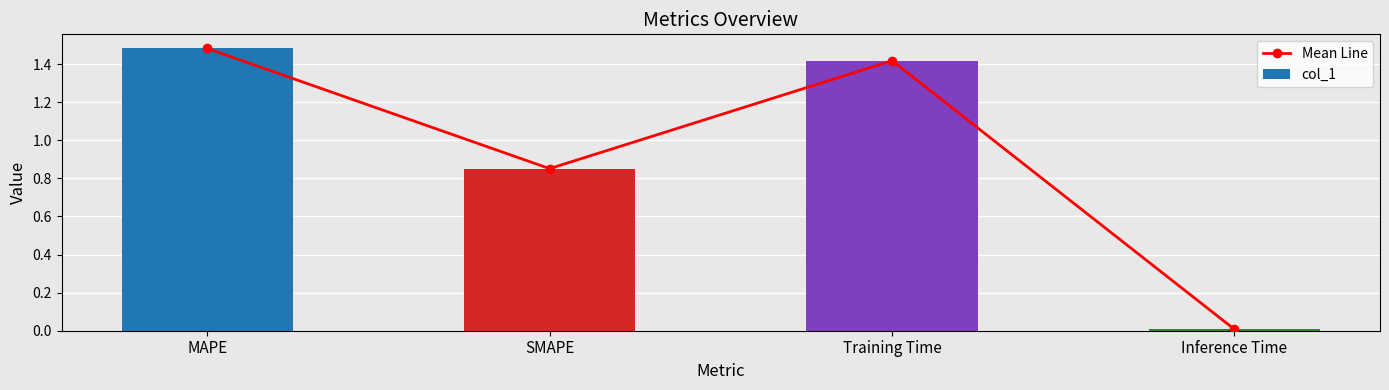

What is the label of the 2nd bar from the right?

Training Time